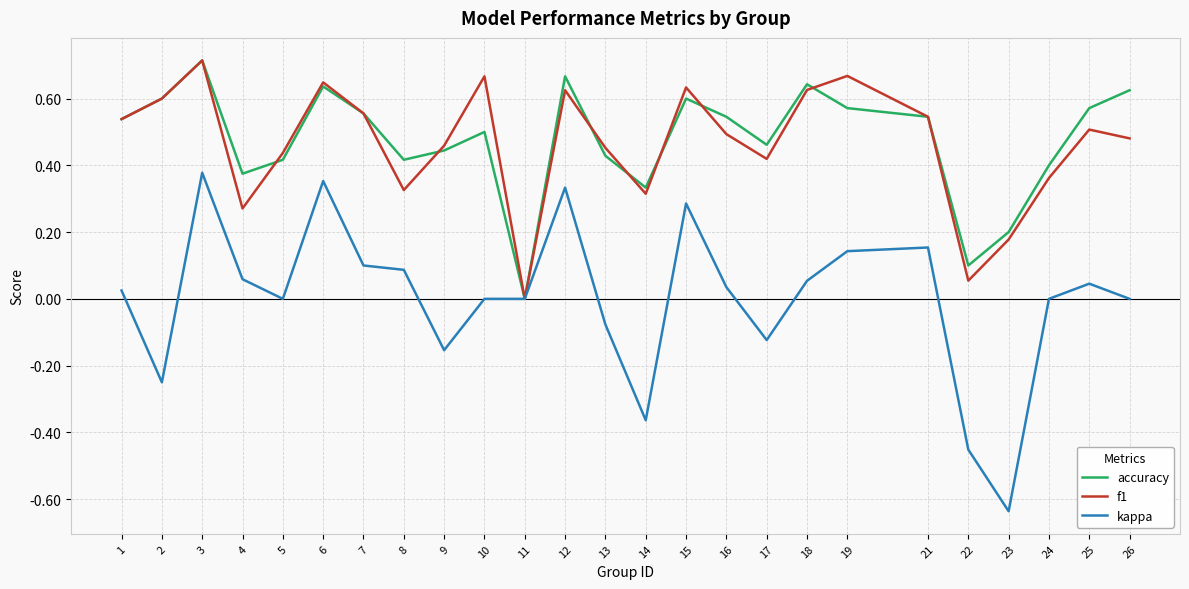

Between 5 and 7, which series saw the biggest shift?

accuracy